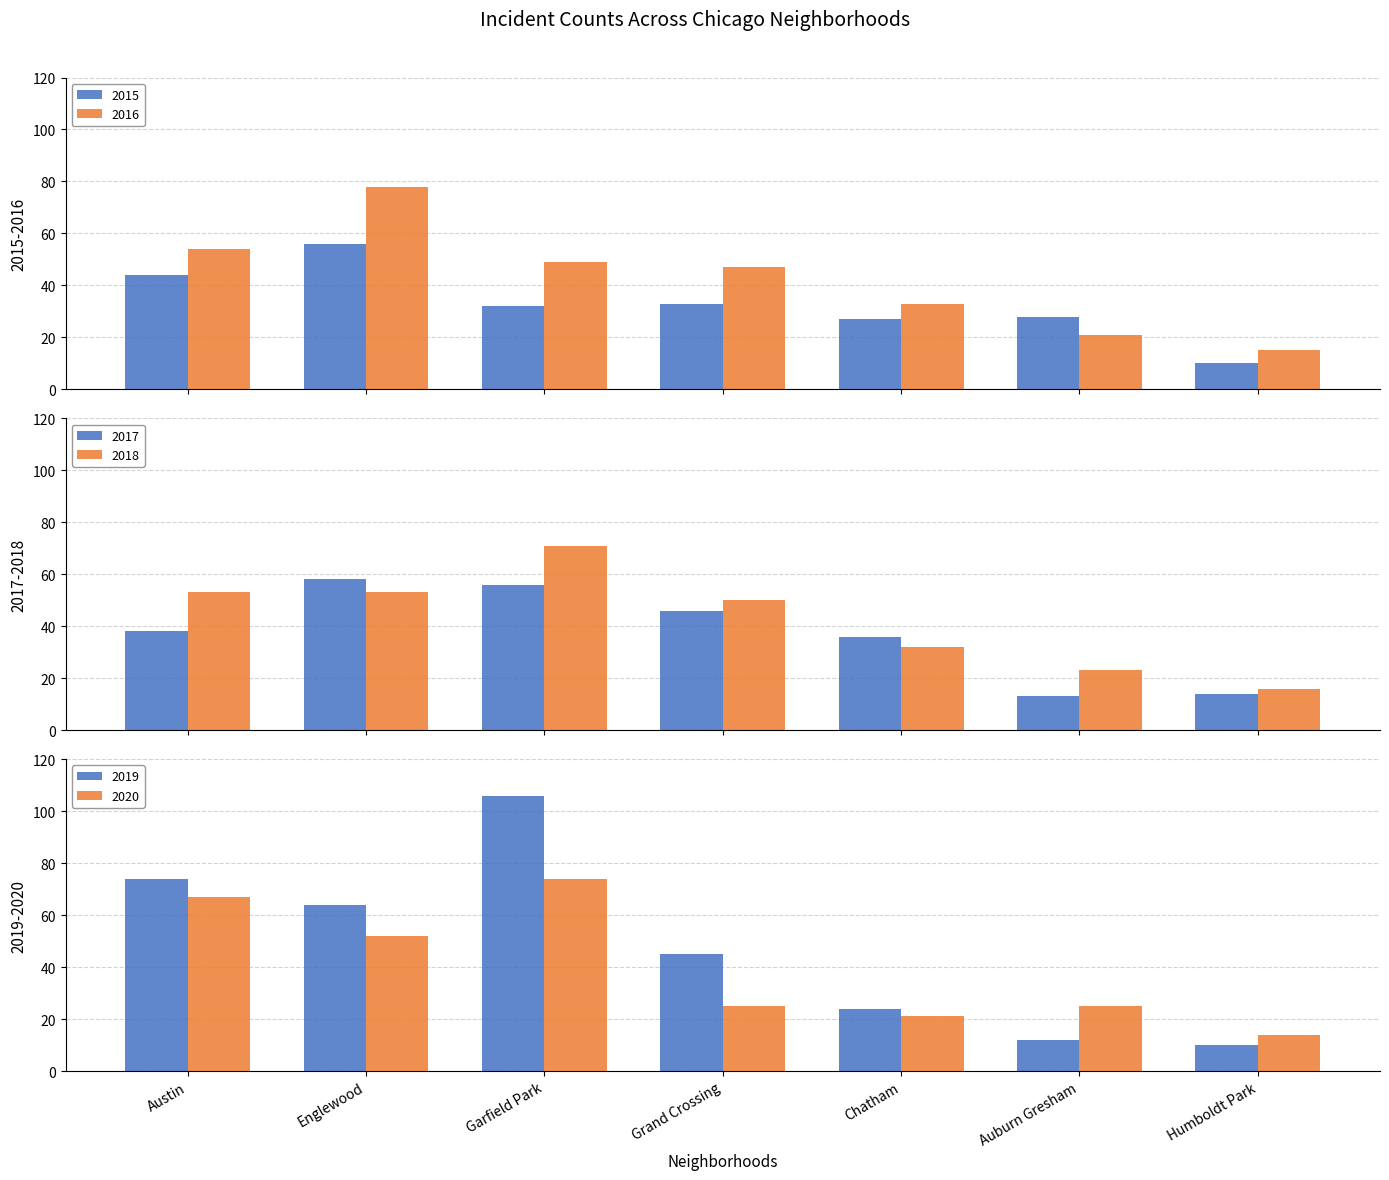

What is the minimum value for 2018?

16